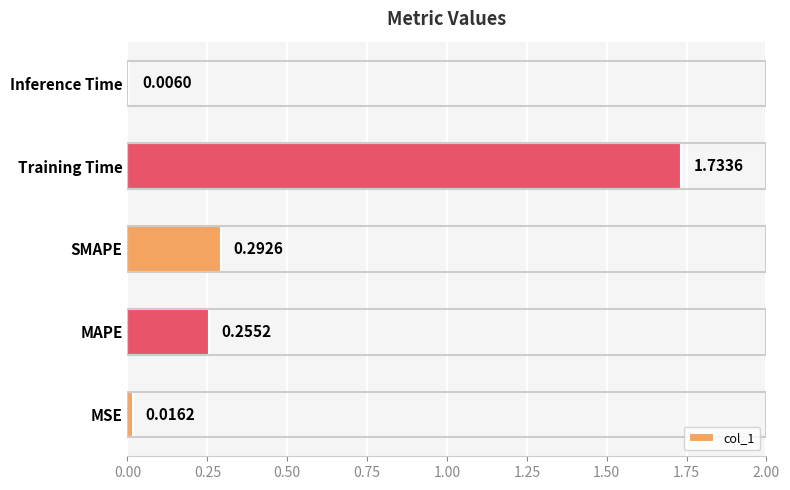

What is the average value?

0.5